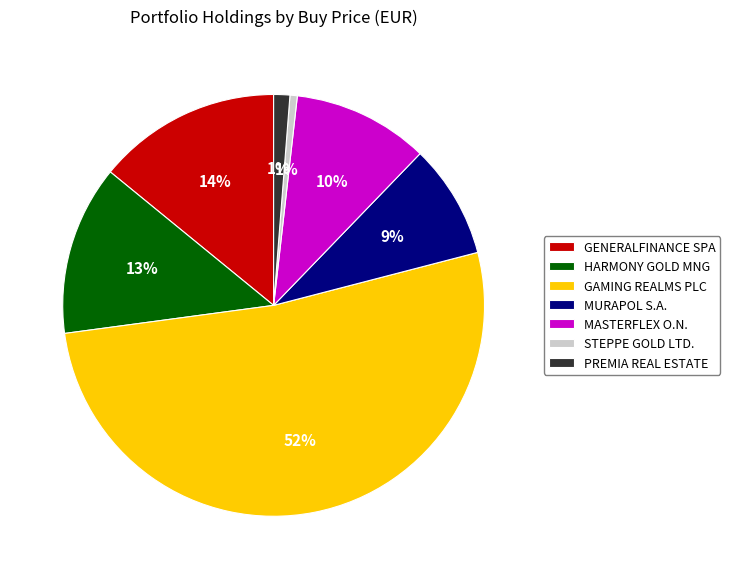

Does GAMING REALMS PLC account for over 50% of the chart?

Yes